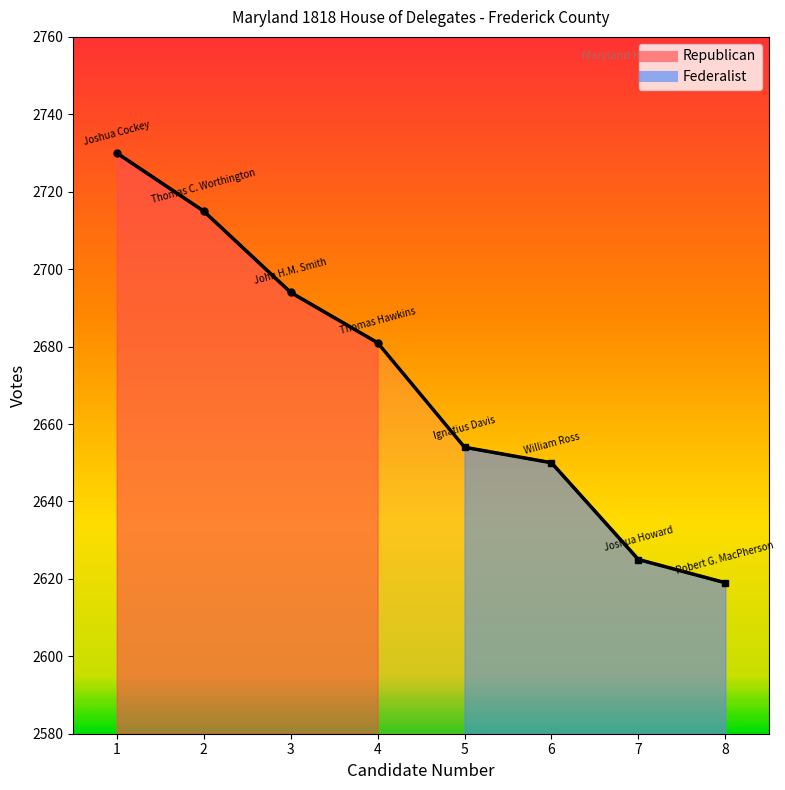

What is the minimum value for Republican?

2681